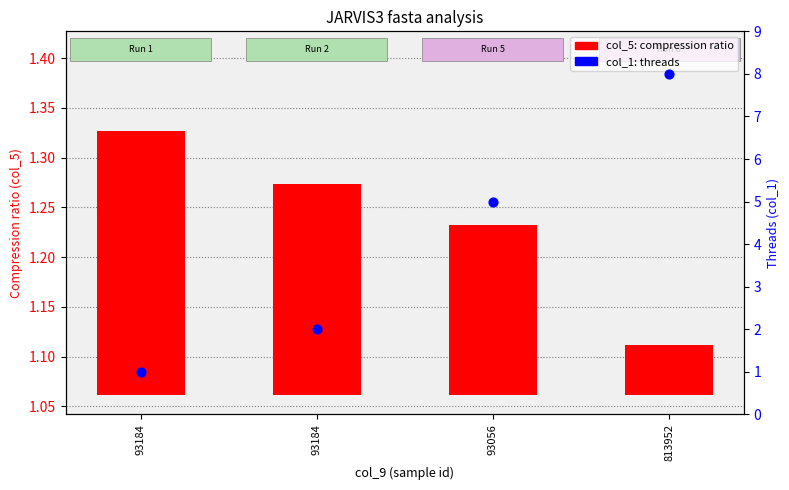

At how many categories does at least one series exceed 7?

1